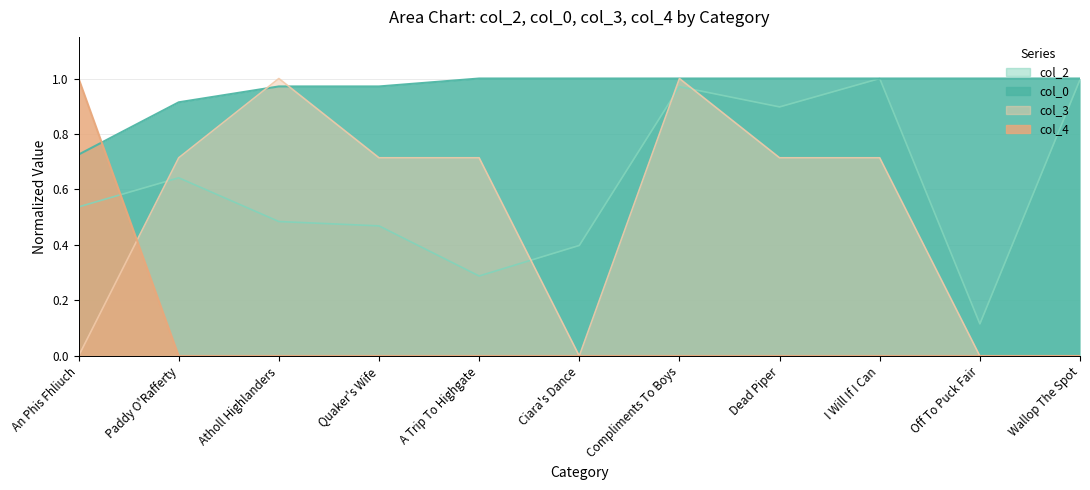

Which series has the largest range (max minus min)?

col_3